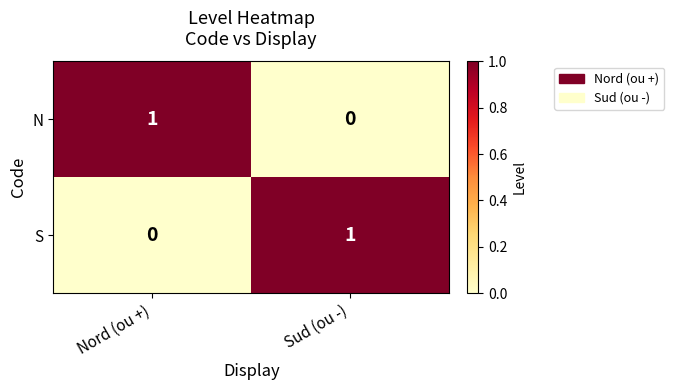

Is it true that N equals 2 at Nord (ou +)?

False